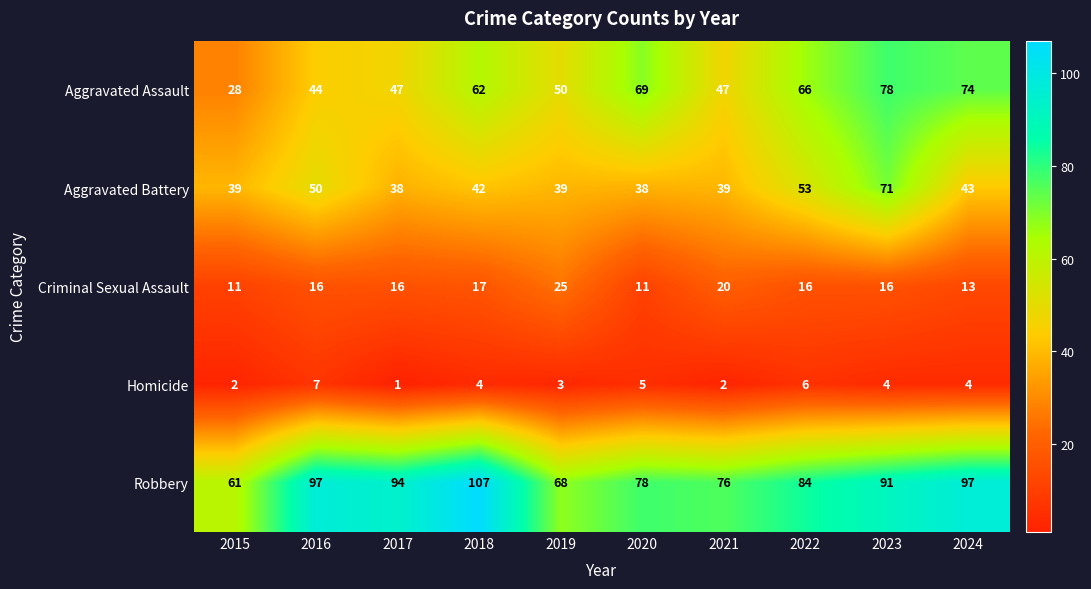

How many data points does each series have?

10